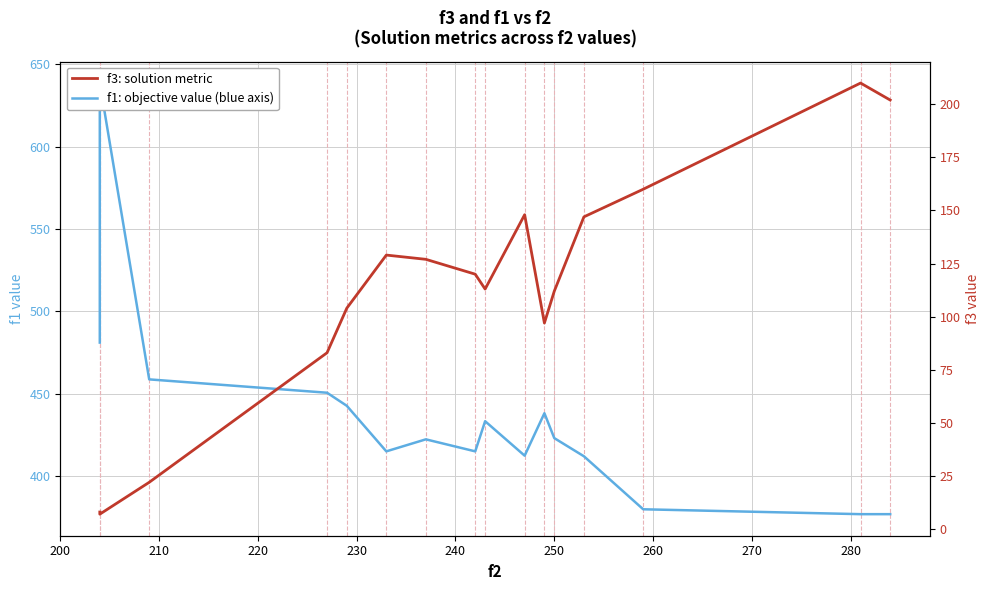

The f3: solution metric series shows 11.0 at 210. True or false?

False